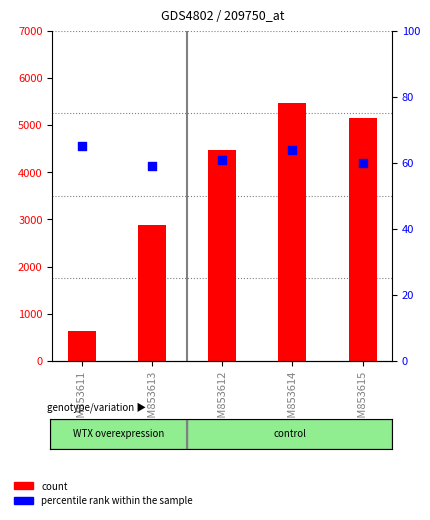

What are all the series names shown in the legend?

count, percentile rank within the sample